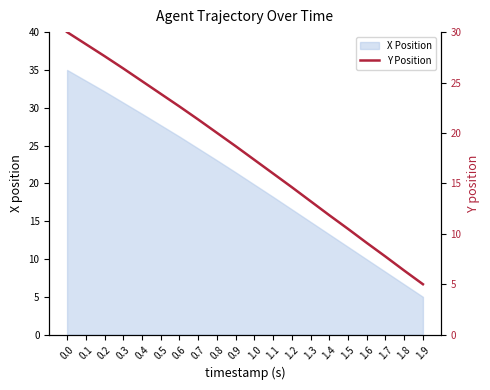

Rank the categories by value from lowest to highest.

1.9, 1.8, 1.7, 1.6, 1.5, 1.4, 1.3, 1.2, 1.1, 1.0, 0.9, 0.8, 0.7, 0.6, 0.5, 0.4, 0.3, 0.2, 0.1, 0.0